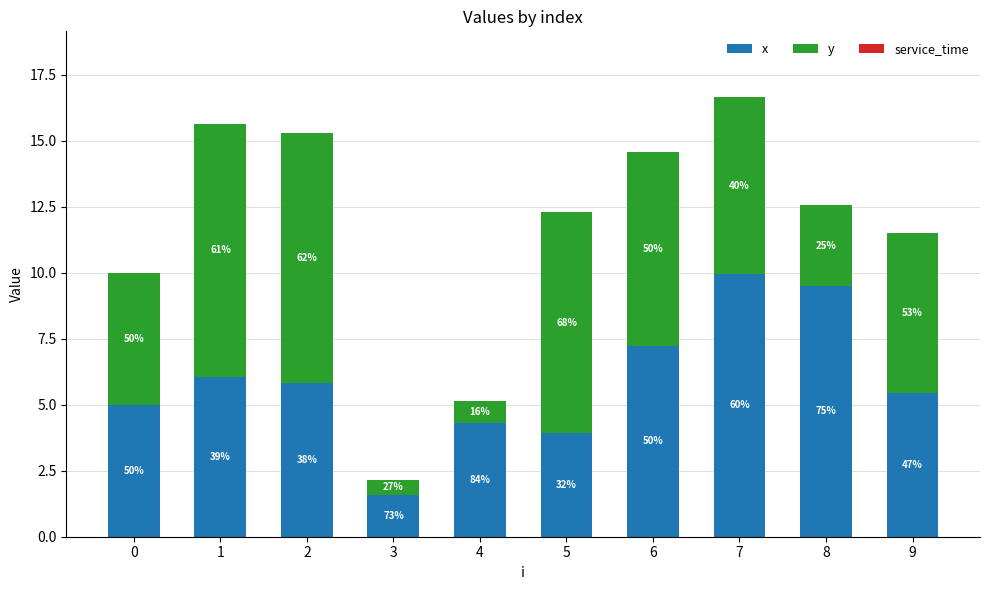

Which has a higher value, 6 or 9?

6